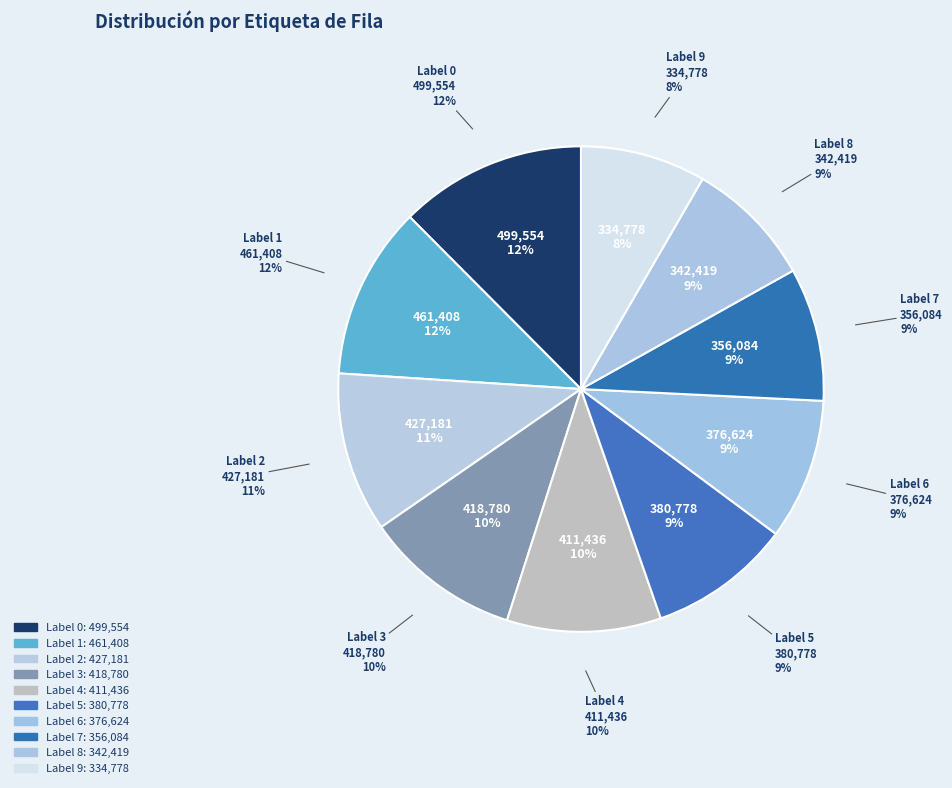

True or false: 0 accounts for 12% of the total.

True